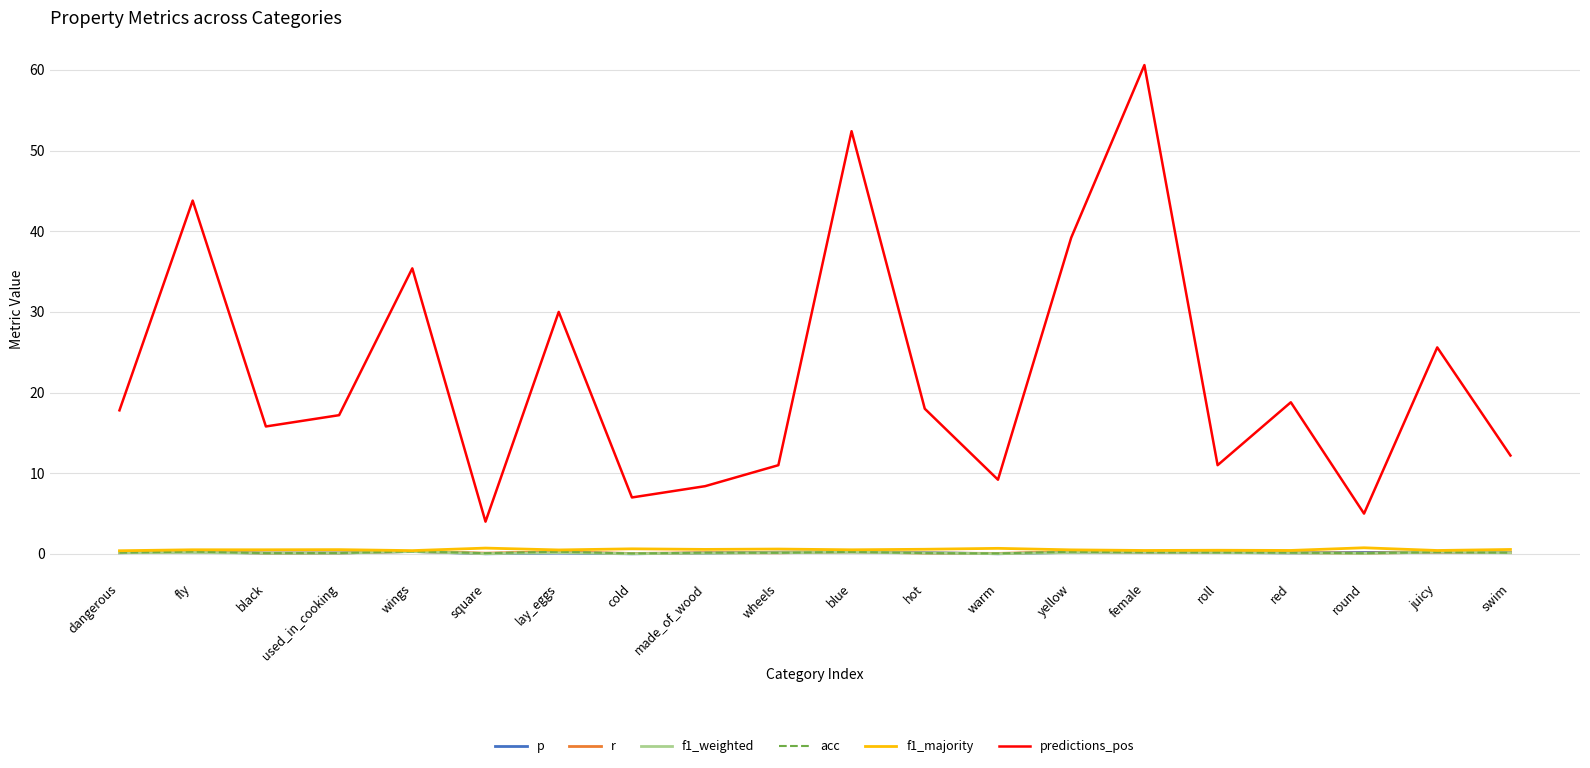

Rank the series at hot from lowest to highest value.

r, acc, f1_weighted, p, f1_majority, predictions_pos